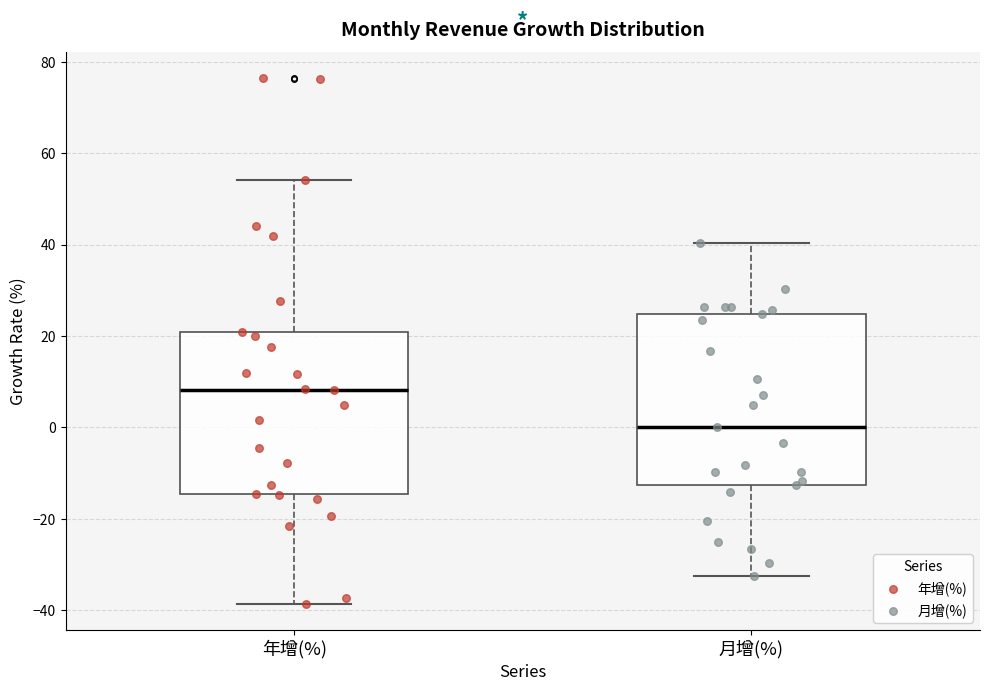

Reading left to right, read every box against the y-axis: the position of its median line, the range the box covers, and the ends of its whiskers. The values are not printed on the chart, so give them approximately, as read against the axis.

年增(%): median 8, box -14 to 20, whiskers -38 to 54
月增(%): median 0, box -12 to 24, whiskers -32 to 40